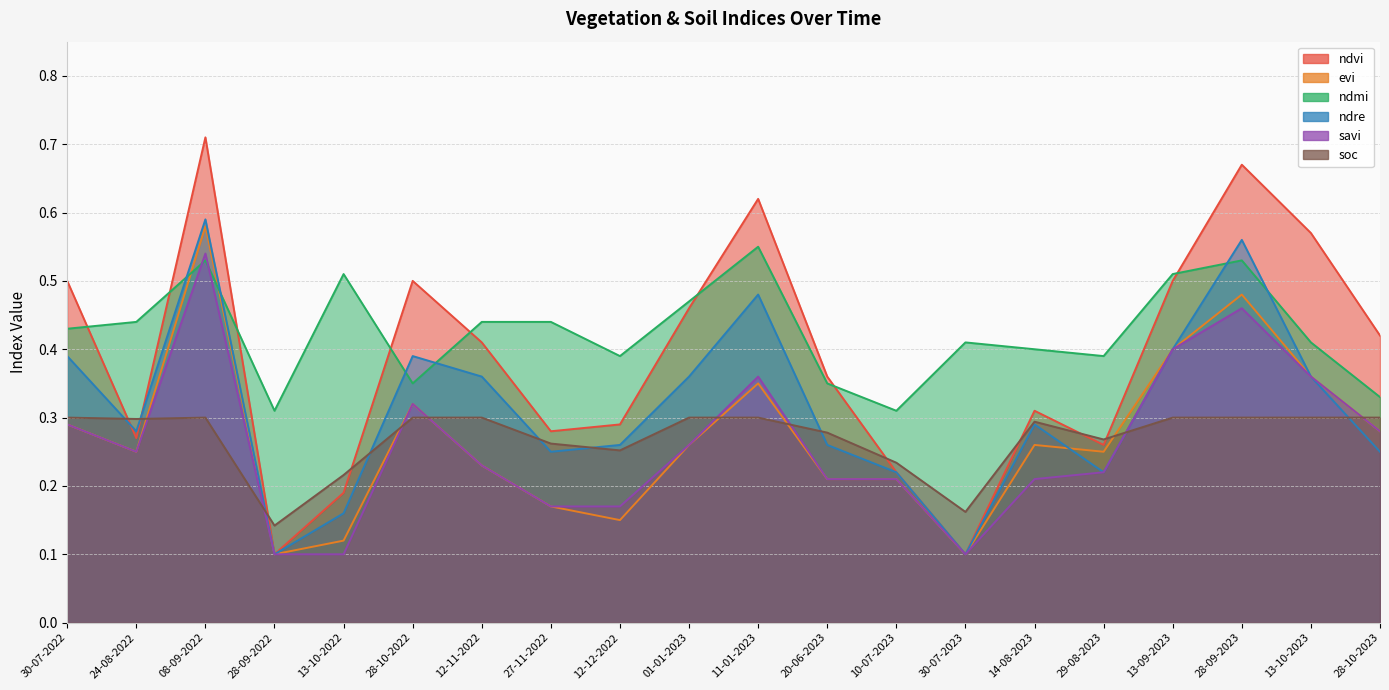

Between 28-10-2022 and 28-09-2022, which is larger?

28-10-2022